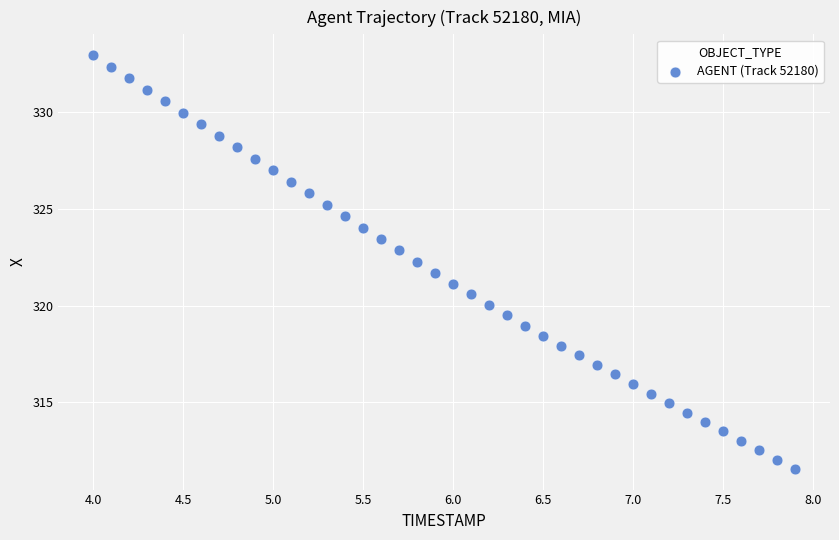

What is the range of X values (max minus min)?

3.9